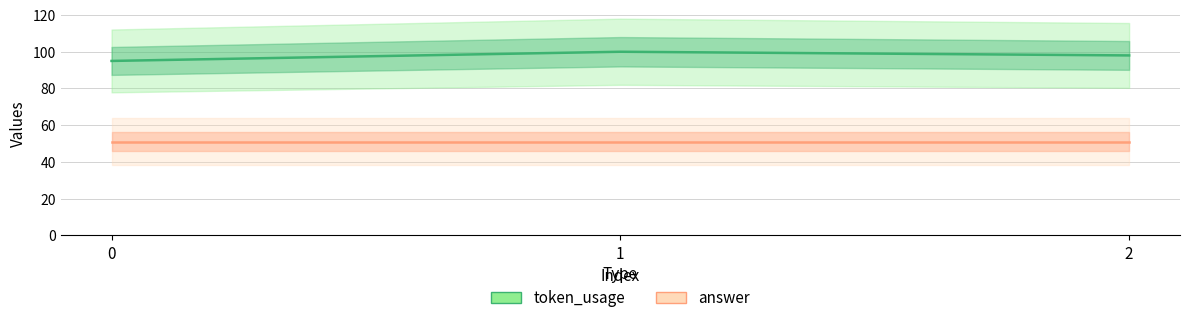

What is the value of the answer point at the 2nd from the left?

51